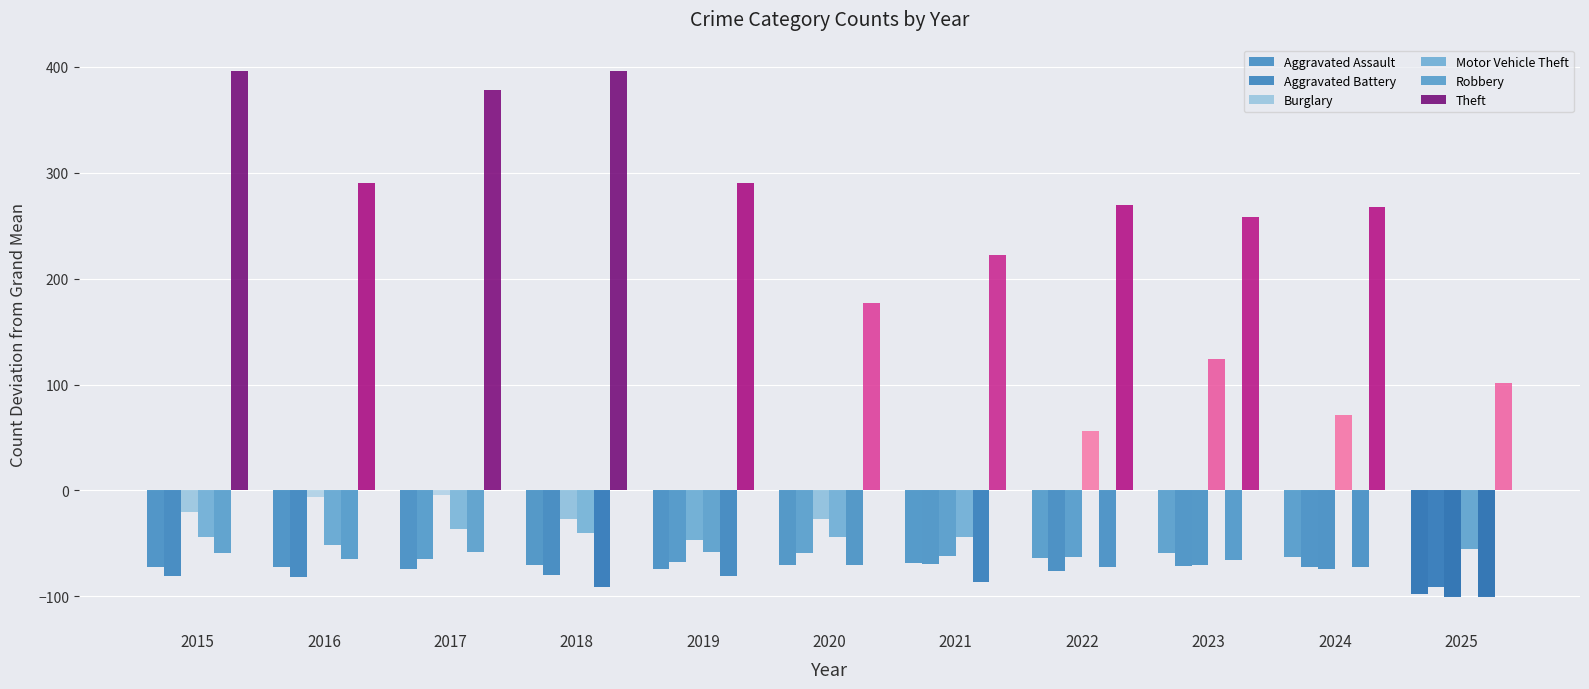

Reading left to right, transcribe all the data shown in this chart.

Aggravated Assault: -72.6	-72.6	-74.6	-70.6	-74.6	-70.6	-68.6	-63.6	-59.6	-62.6	-97.6
Aggravated Battery: -80.6	-81.6	-64.6	-79.6	-67.6	-59.6	-69.6	-76.6	-71.6	-72.6	-91.6
Burglary: -20.6	-6.6	-4.6	-26.6	-46.6	-26.6	-61.6	-62.6	-70.6	-74.6	-100.6
Motor Vehicle Theft: -43.6	-51.6	-36.6	-40.6	-58.6	-43.6	-43.6	56.4	124.4	71.4	-55.6
Robbery: -59.6	-64.6	-58.6	-91.6	-80.6	-70.6	-86.6	-72.6	-65.6	-72.6	-100.6
Theft: 396.4	290.4	378.4	396.4	290.4	177.4	222.4	269.4	258.4	267.4	101.4